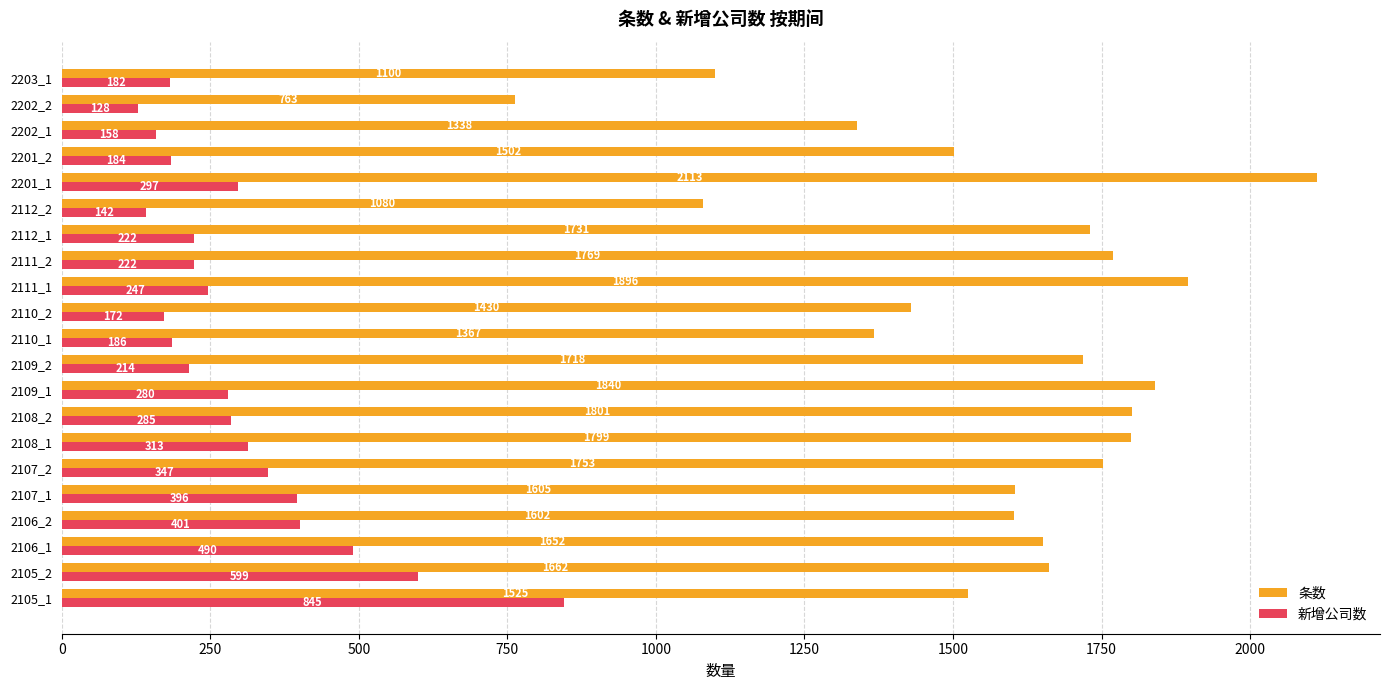

Rank the series by their maximum value, from highest to lowest.

条数, 新增公司数